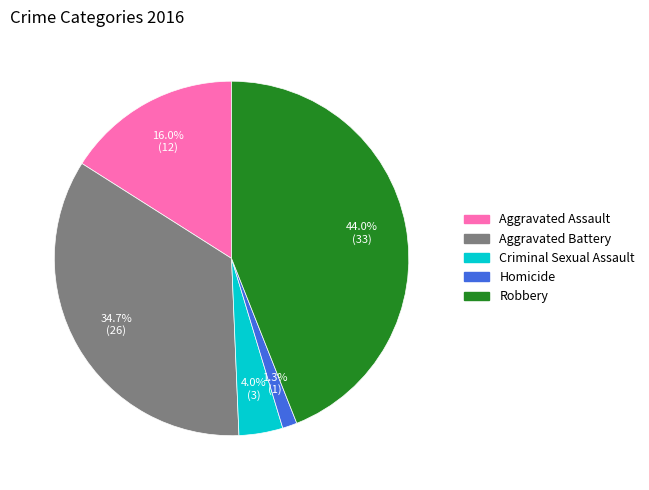

To the nearest percent, what percentage of the pie is Homicide?

1%